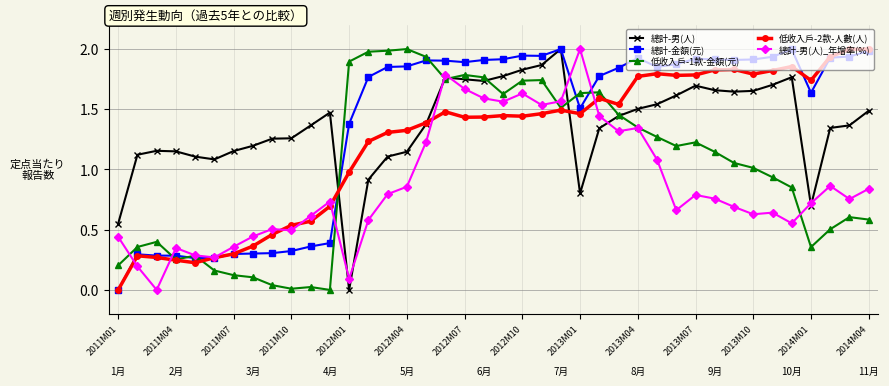

What is the maximum value shown in the chart?

2.0